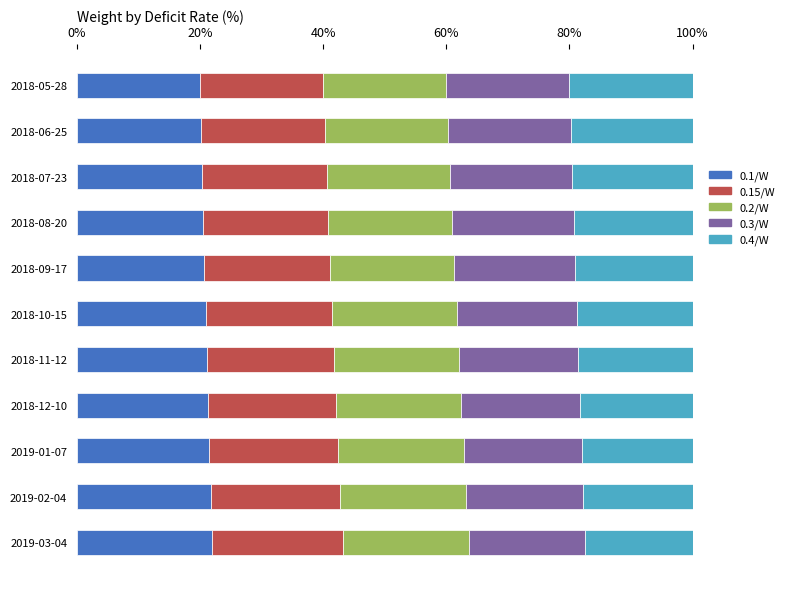

The 0.1/W series shows 35.9 at 2019-01-07. True or false?

False